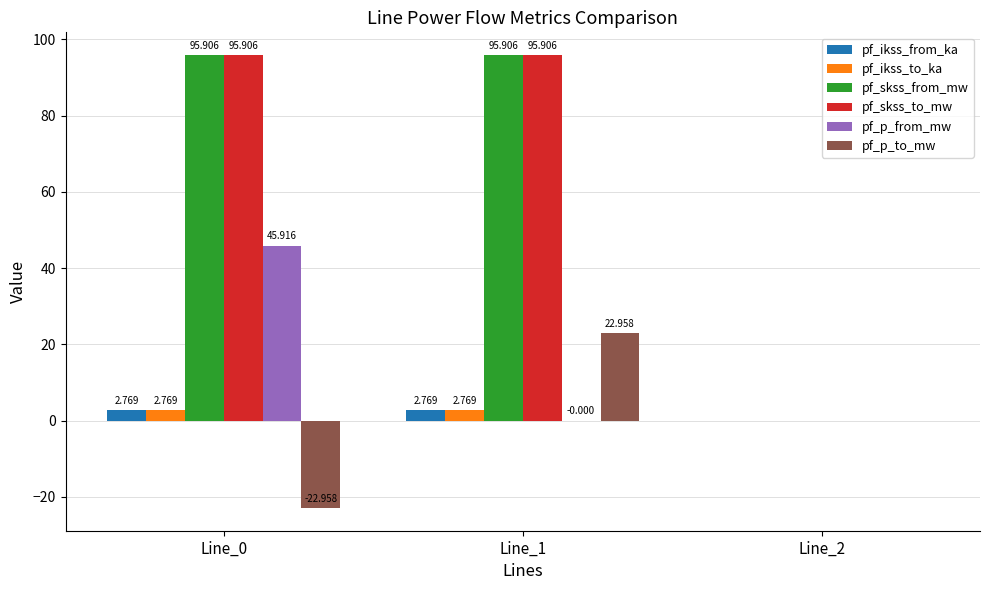

What is the value of the pf_p_to_mw bar at the 1st from the left?

-23.0